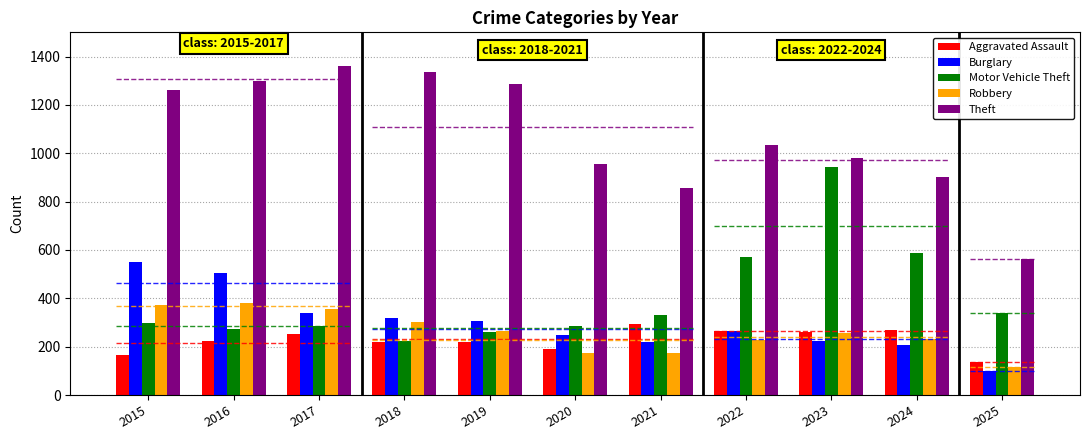

Count the number of categories in the chart.

11